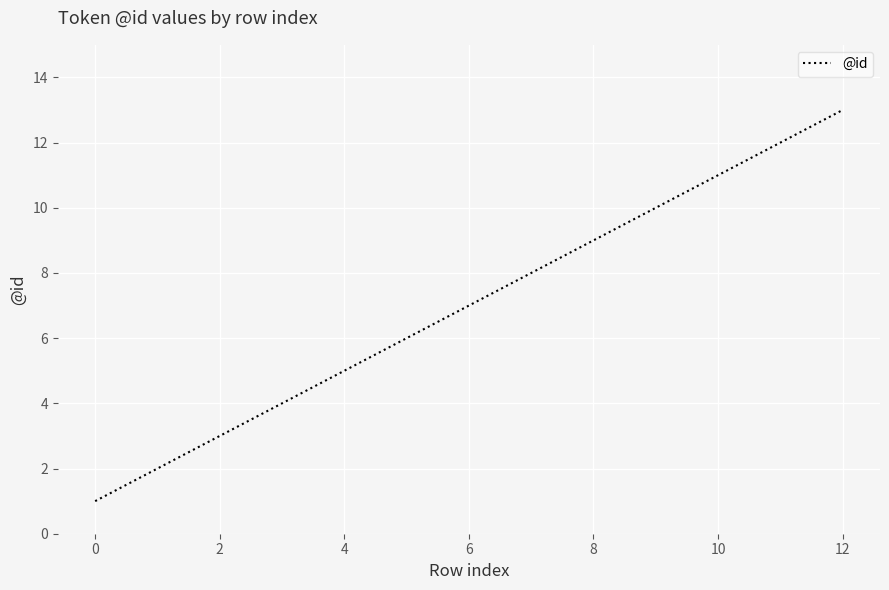

What is the maximum value shown in the chart?

13